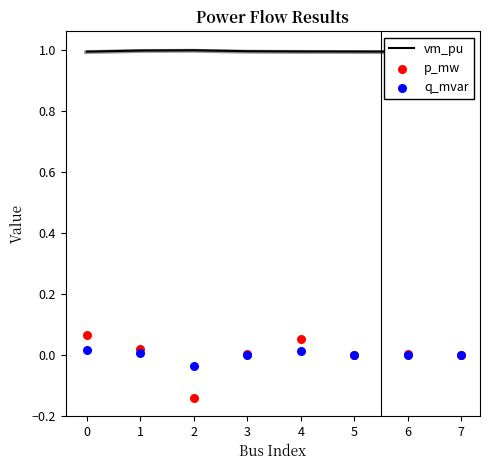

Which series has the largest total across all categories?

vm_pu